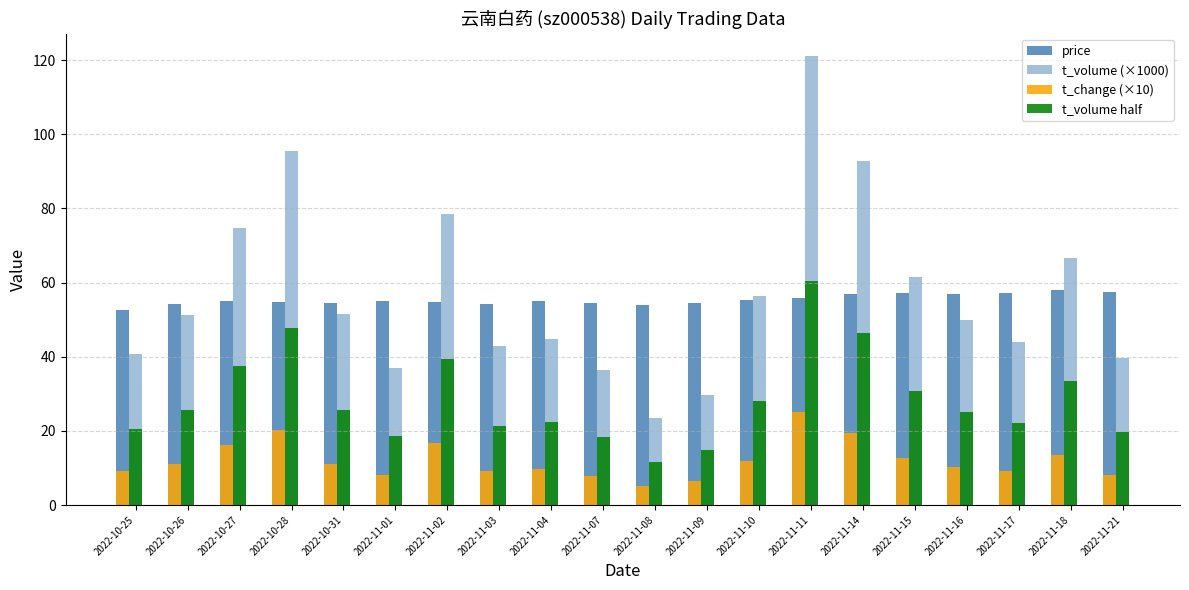

How many values in the t_volume (×1000) series are below 51?

10